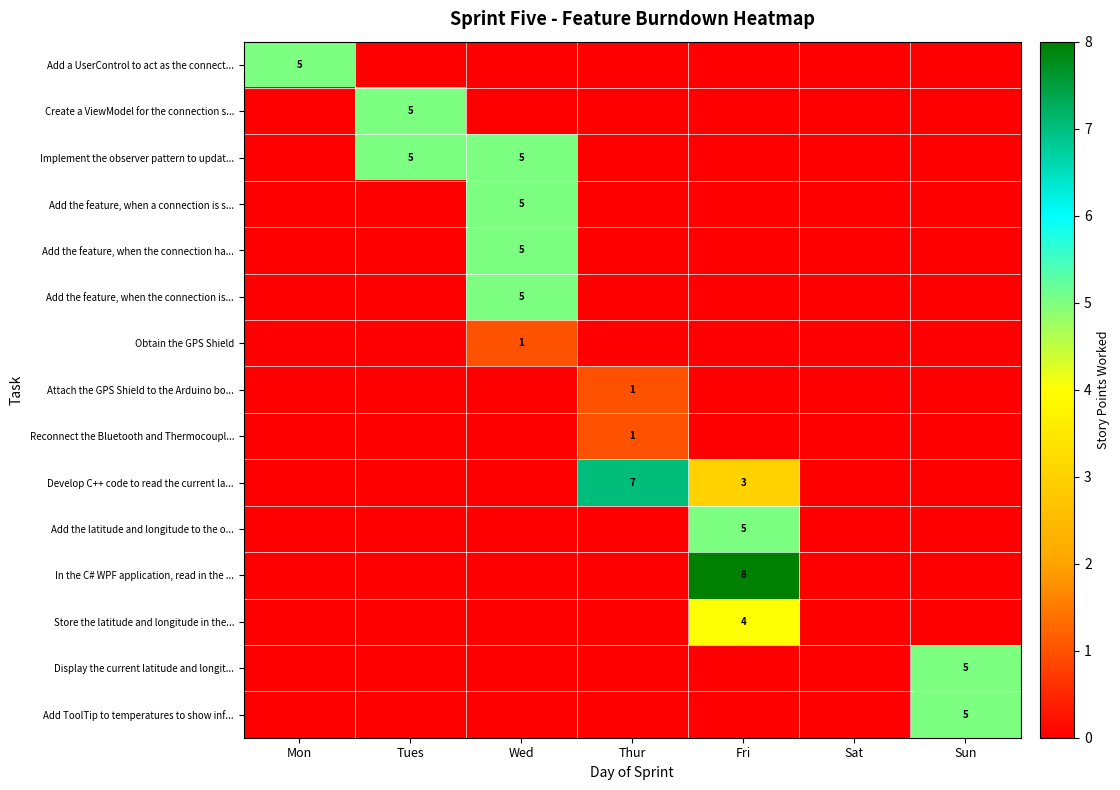

True or false: Add the feature, when a connection is s... has a value of 5 at Wed.

True